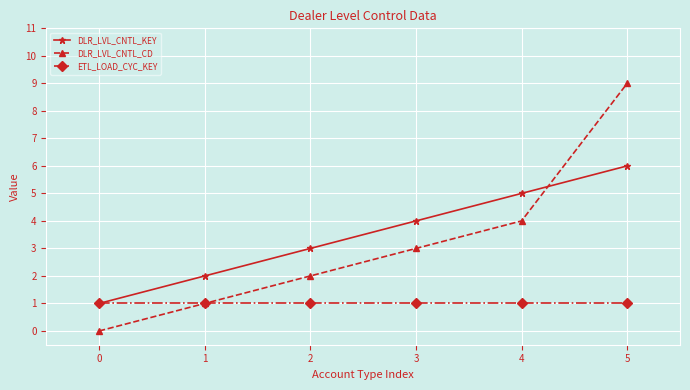

Rank the series by their maximum value, from highest to lowest.

DLR_LVL_CNTL_CD, DLR_LVL_CNTL_KEY, ETL_LOAD_CYC_KEY